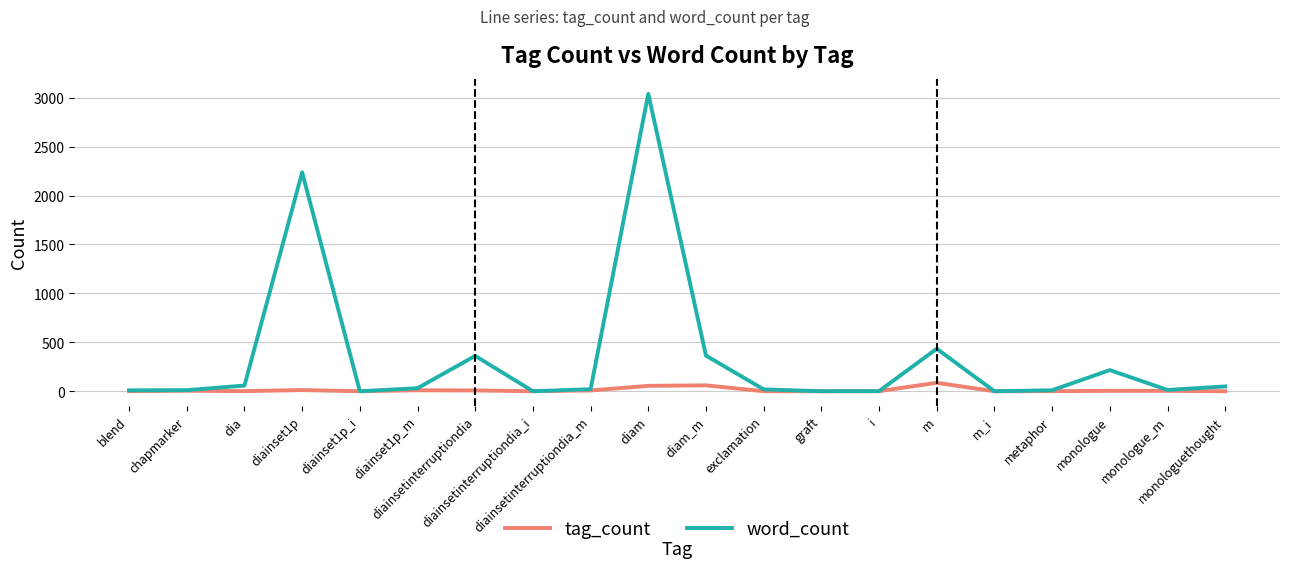

Reading left to right, transcribe all the data shown in this chart.

tag_count: 2	6	2	13	1	11	9	1	9	56	61	1	1	2	87	1	2	5	5	1
word_count: 10	12	59	2237	1	32	362	1	22	3039	365	20	1	2	435	1	11	217	14	50